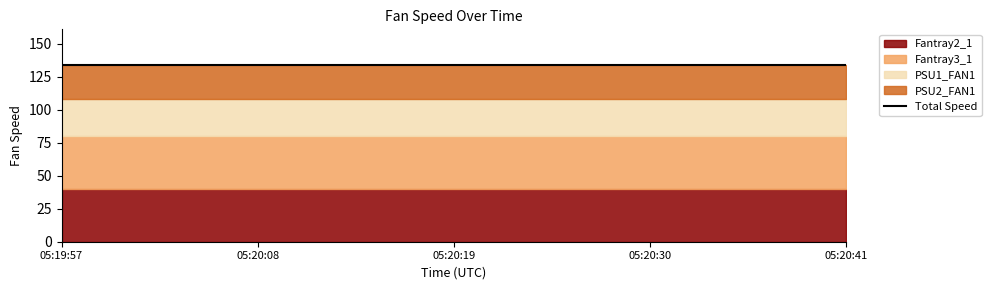

True or false: Fantray2_1 and Fantray3_1 cross at least once.

False